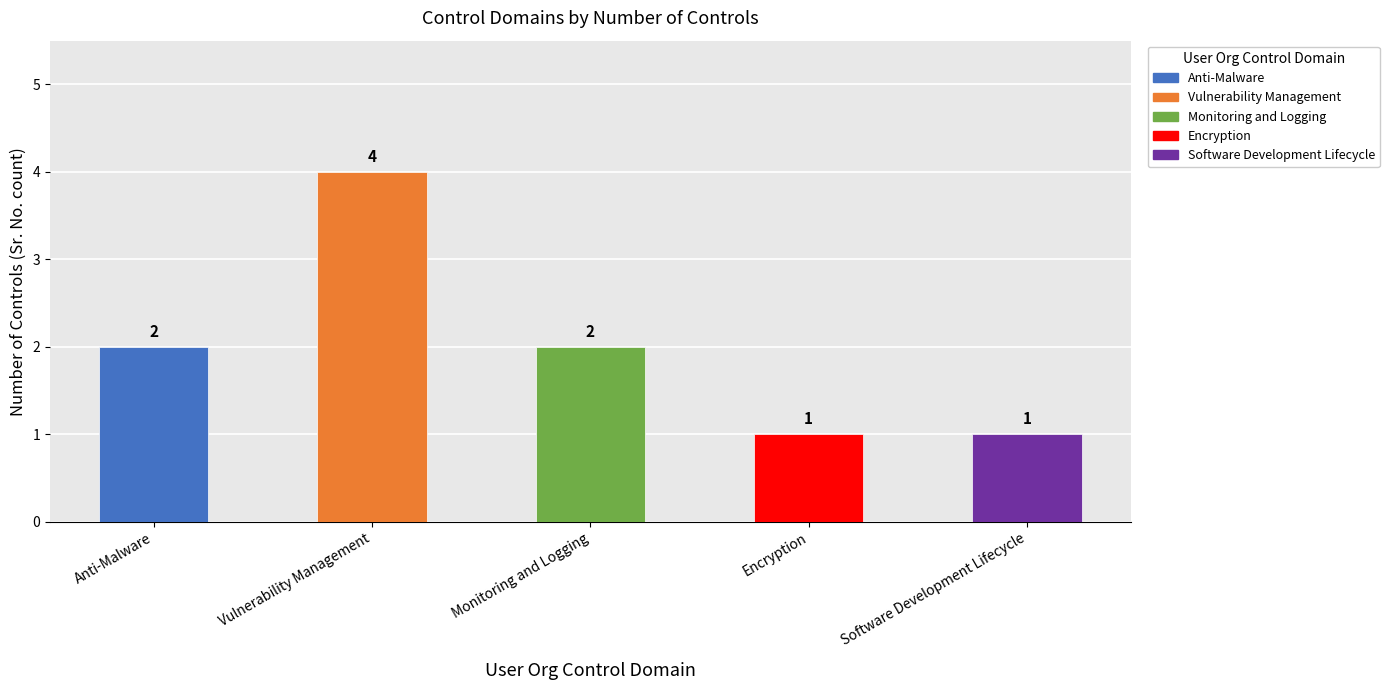

How many bars are there in total?

5